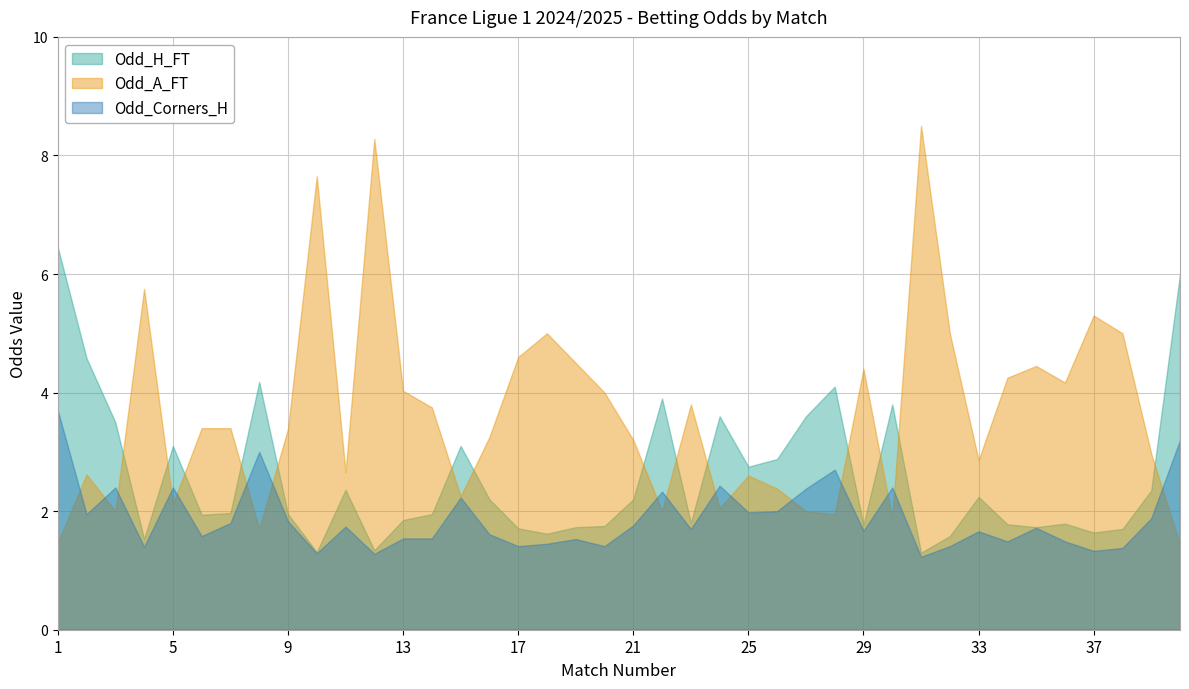

What is the maximum value shown in the chart?

8.5